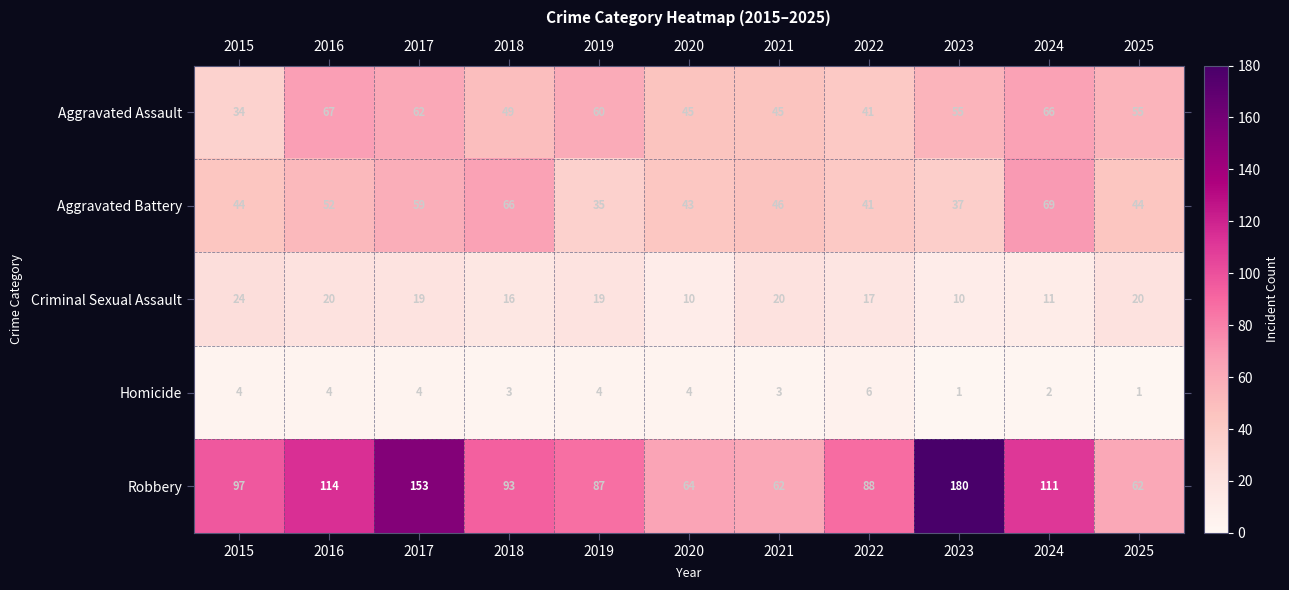

At which category is the sum across all series the highest?

2017